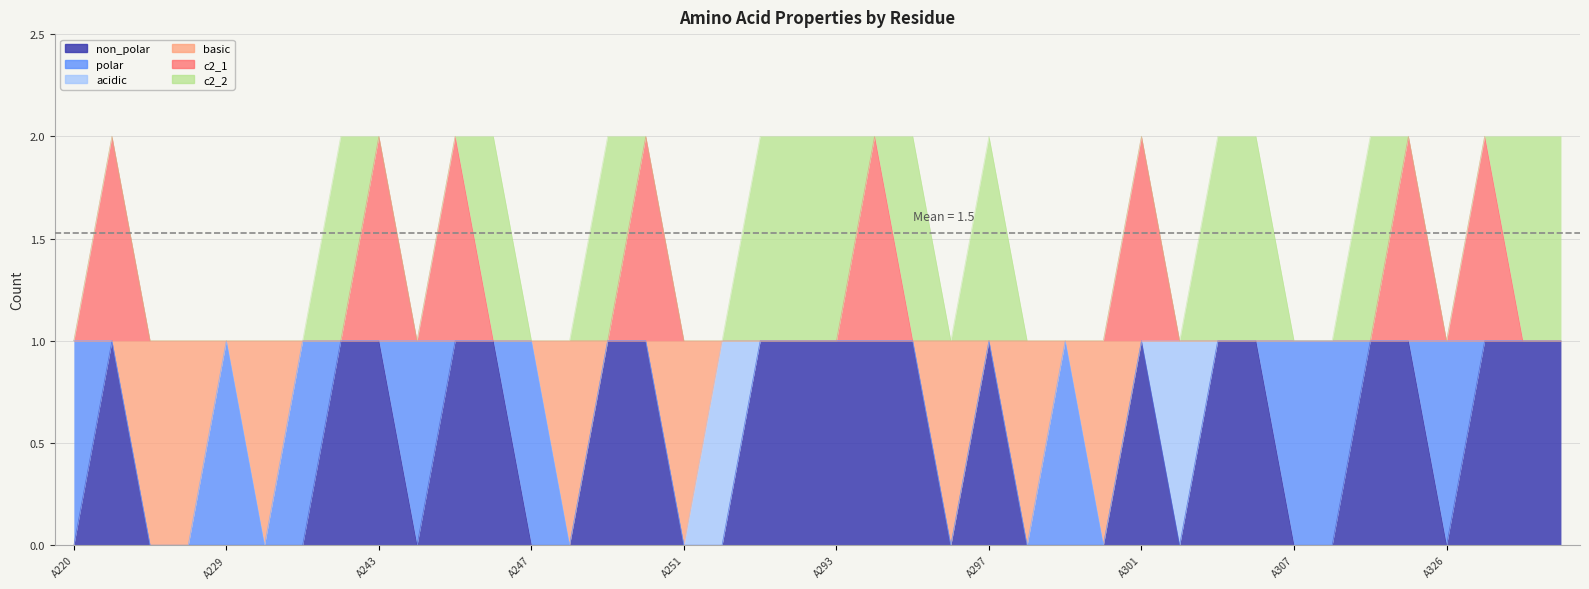

At which category is the sum across all series the highest?

A221